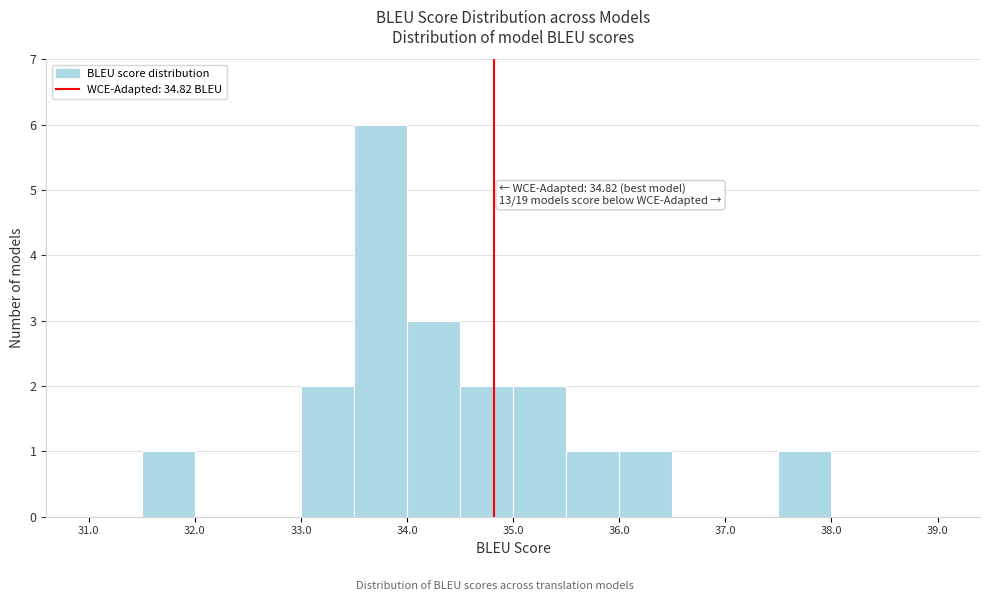

Which range on the x-axis has the tallest bar?

33.5 to 34.0